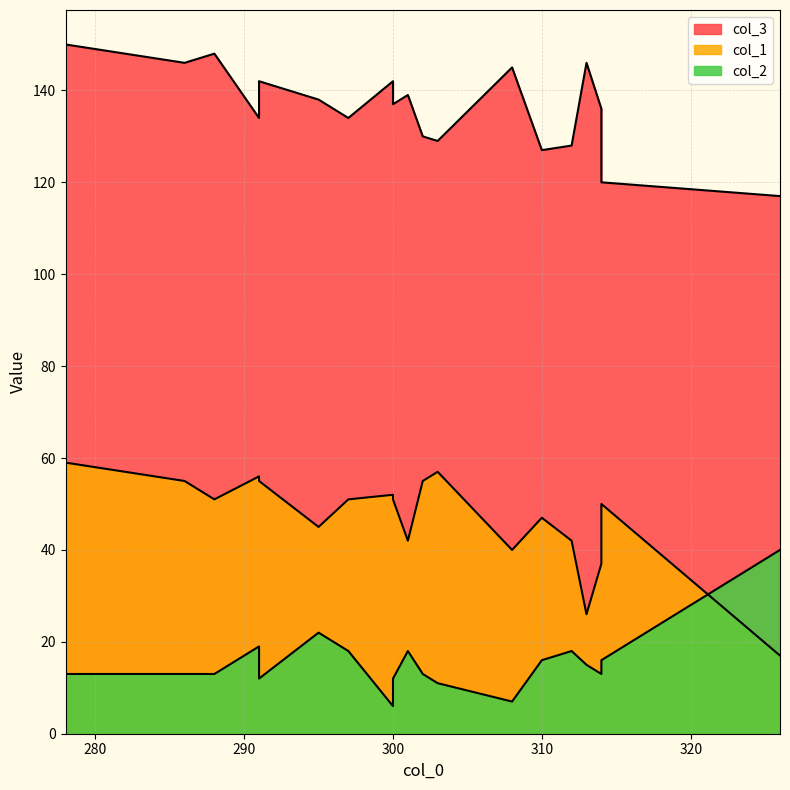

Which has a higher value, 286 or 300?

286